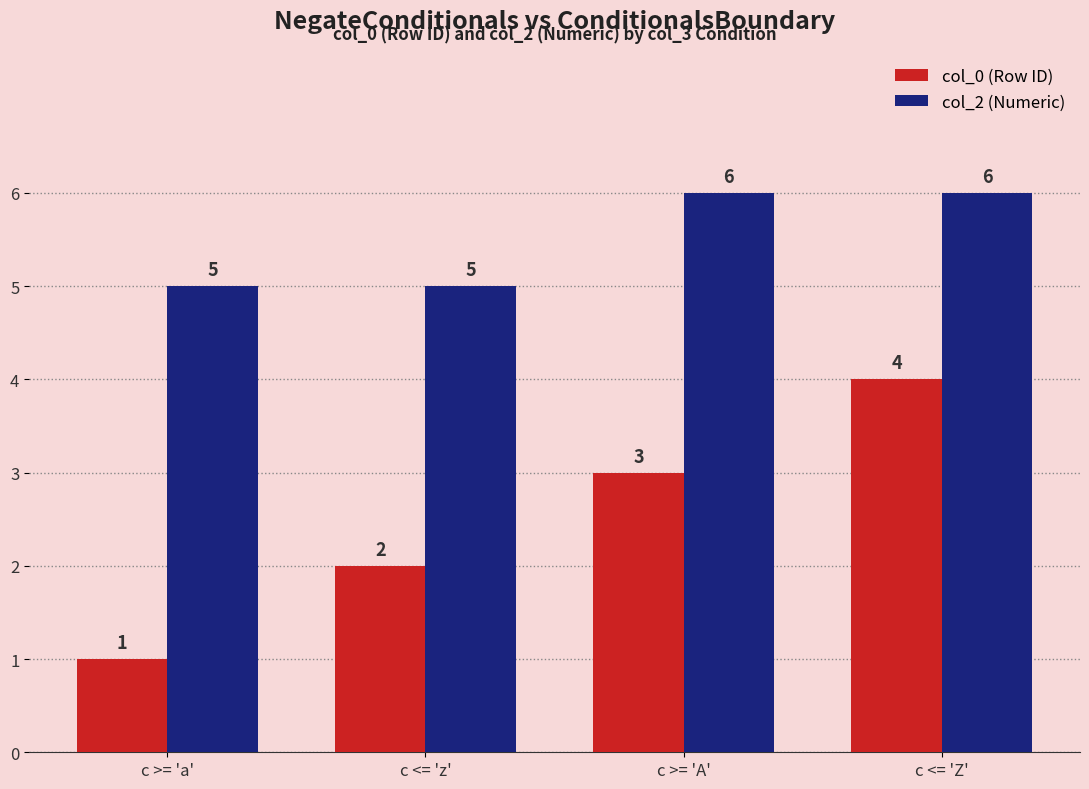

The col_2 (Numeric) series shows 6 at c >= 'A'. True or false?

True